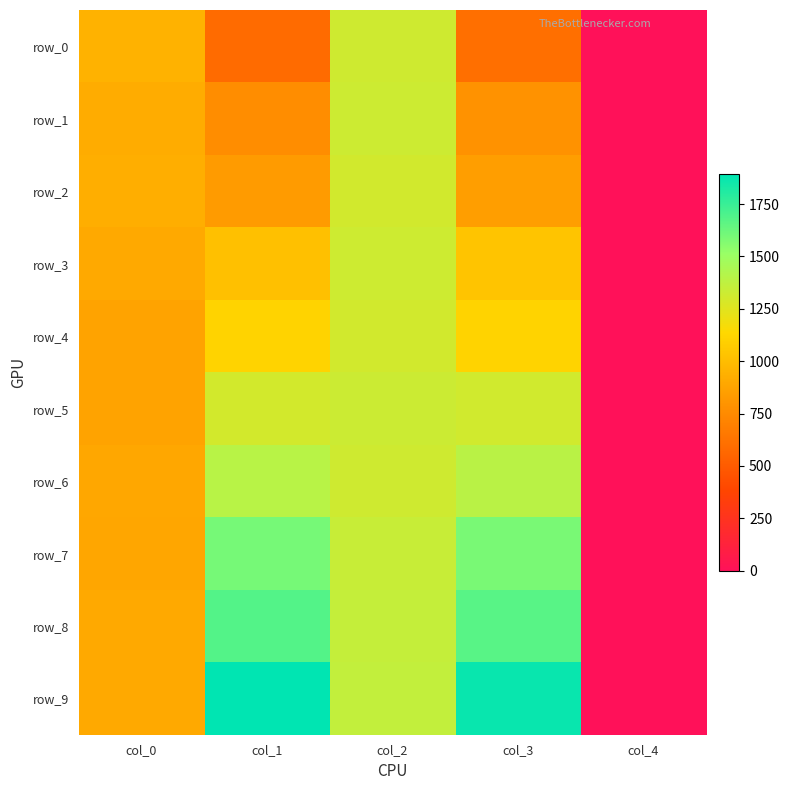

How many data points in row_1 are above 789?

3